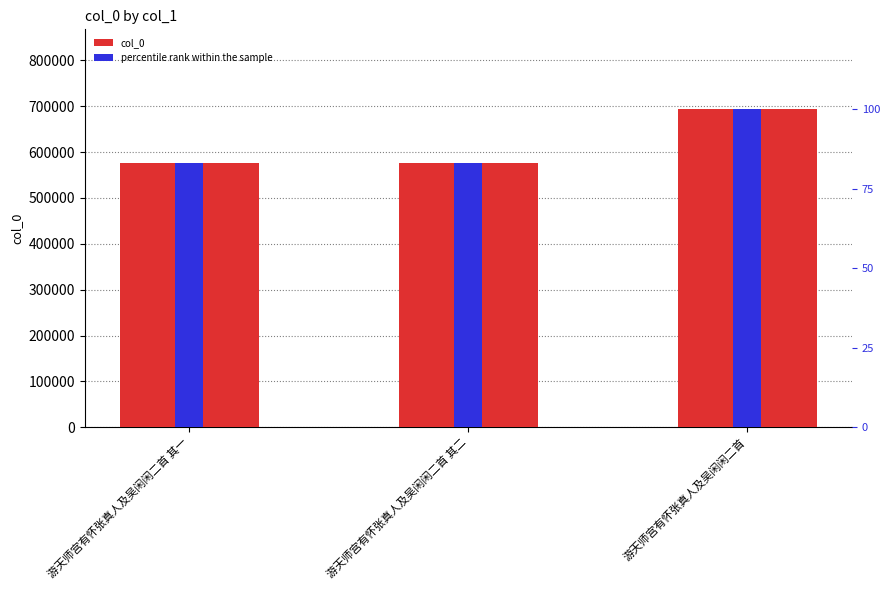

At 游天师宫有怀张真人及吴闲闲二首 其一, list the series in order from smallest to largest.

percentile rank within the sample, col_0